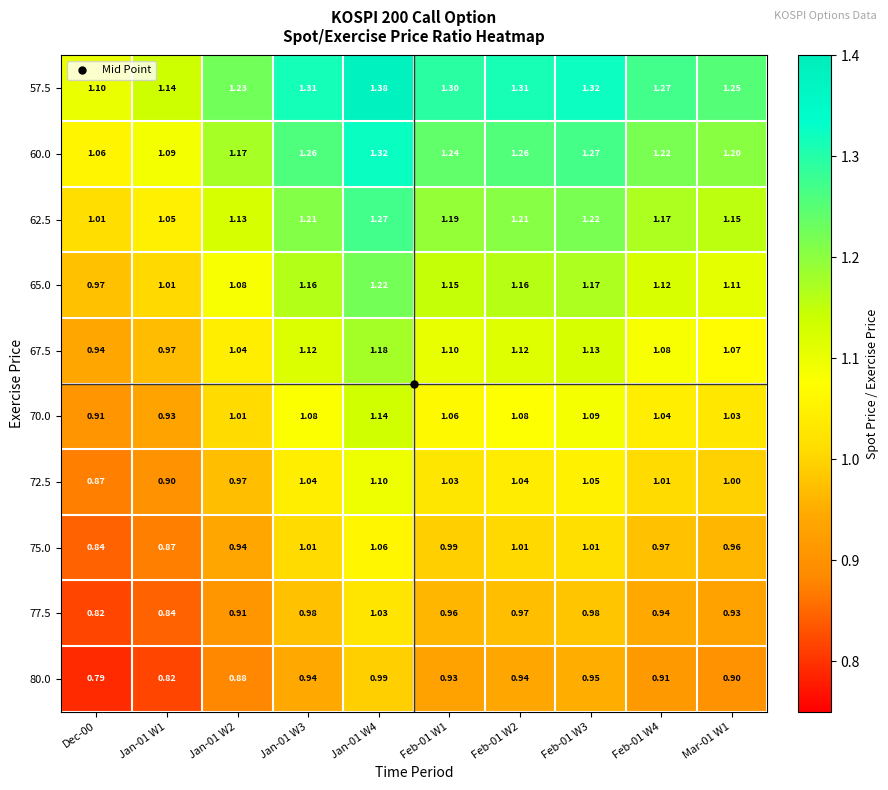

Which series has the largest total across all categories?

57.5